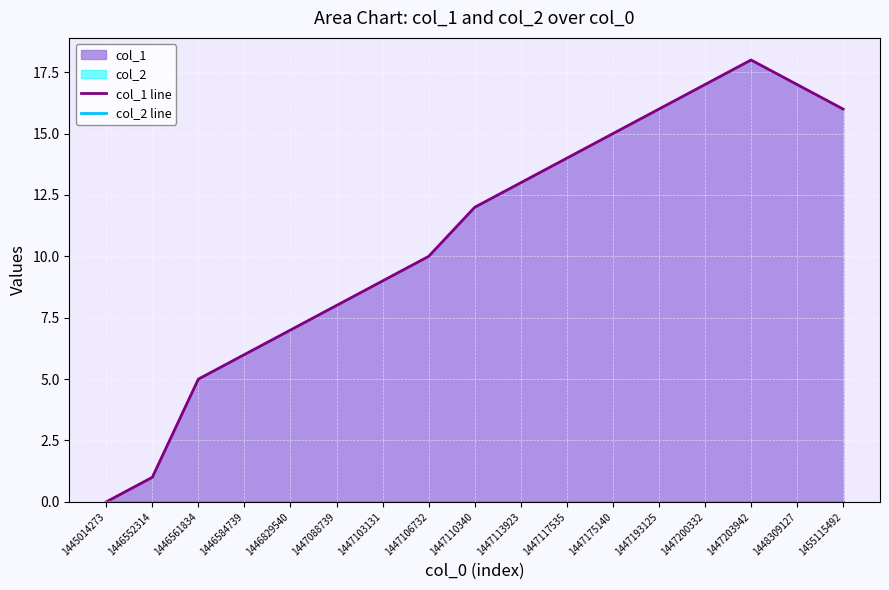

What is the total value across all series at 1447203942?

18